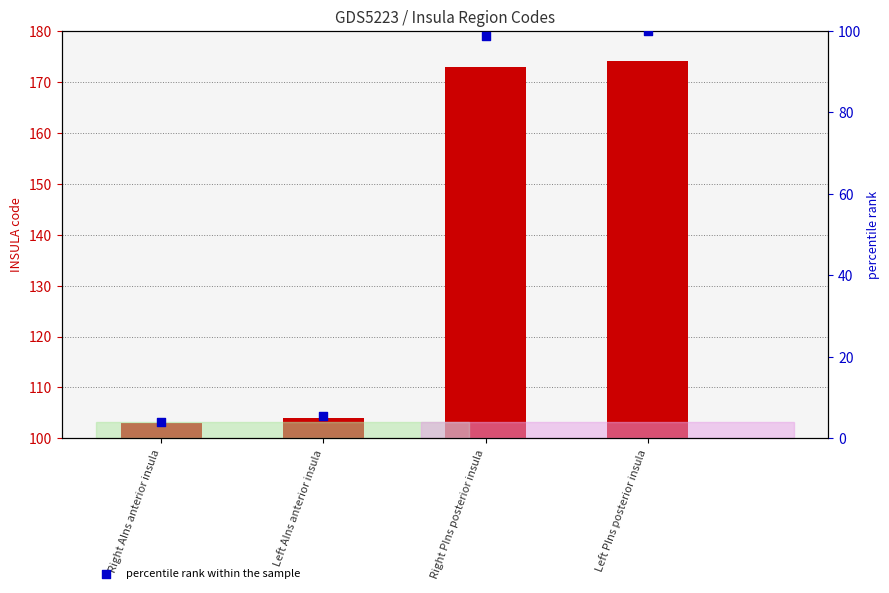

Which series has the widest spread of Y values?

percentile rank within the sample